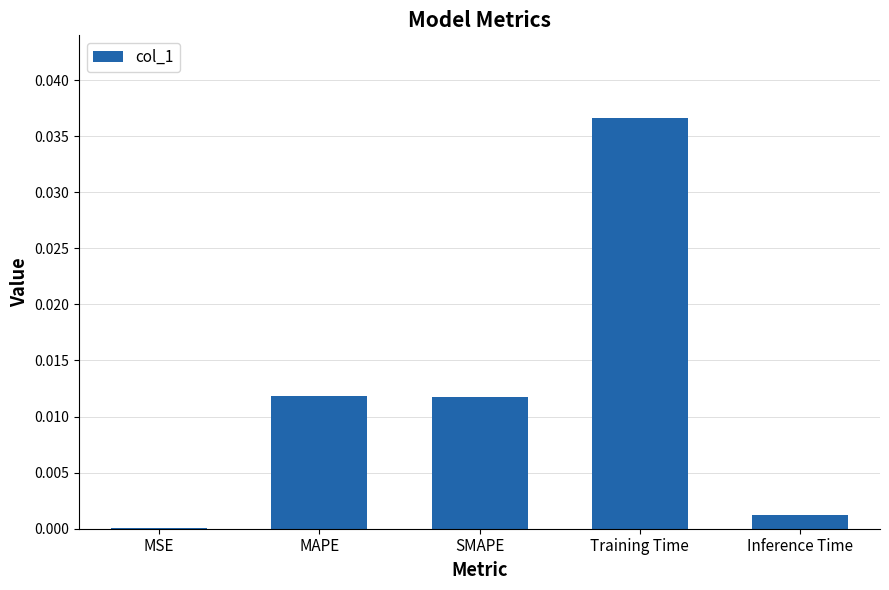

The chart shows a value of 0.0 at Training Time. True or false?

True